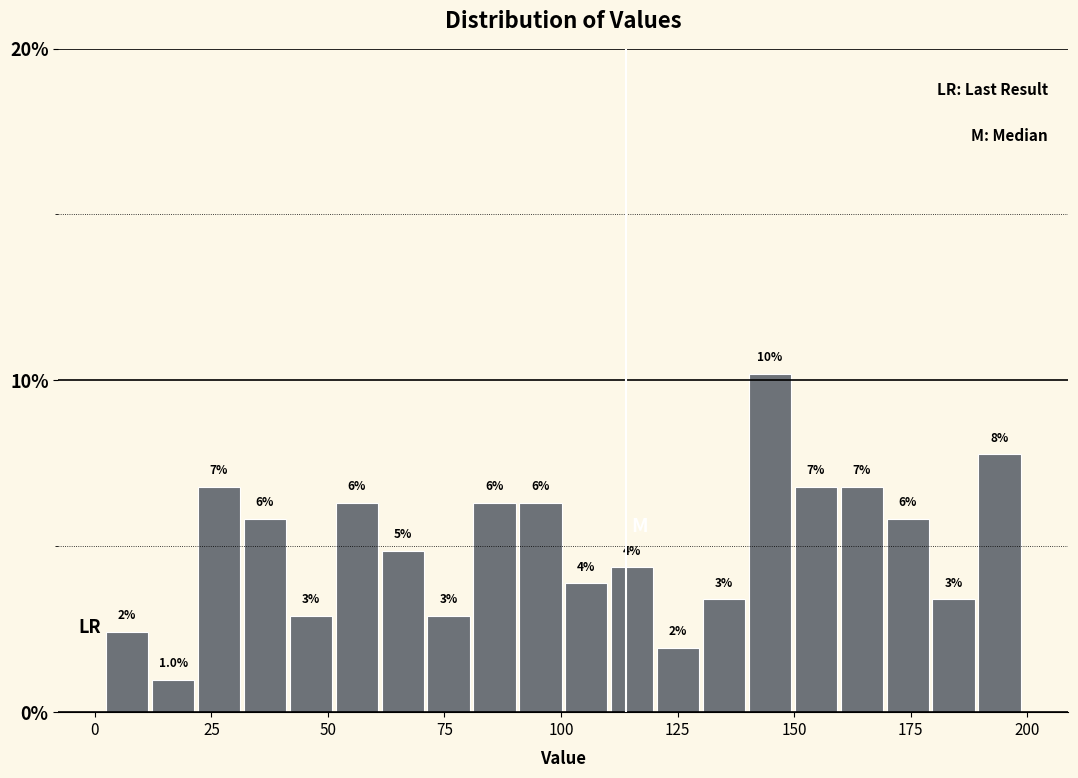

Around what value on the x-axis is the tallest bar? Give the approximate position of its centre, as read against the axis.

145